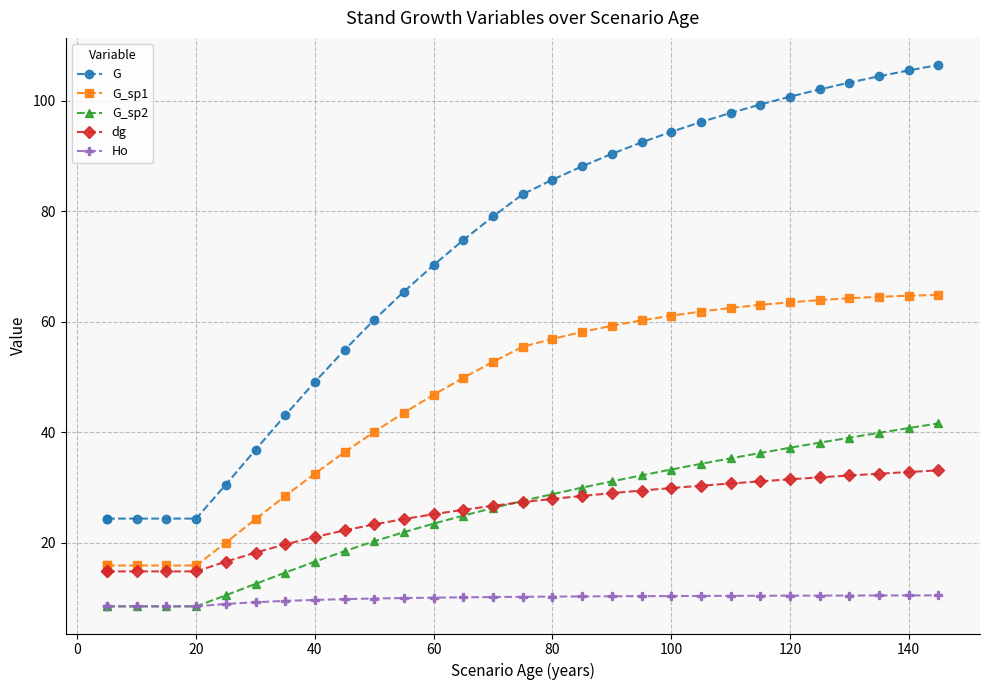

True or false: G_sp2 and Ho cross at least once.

True